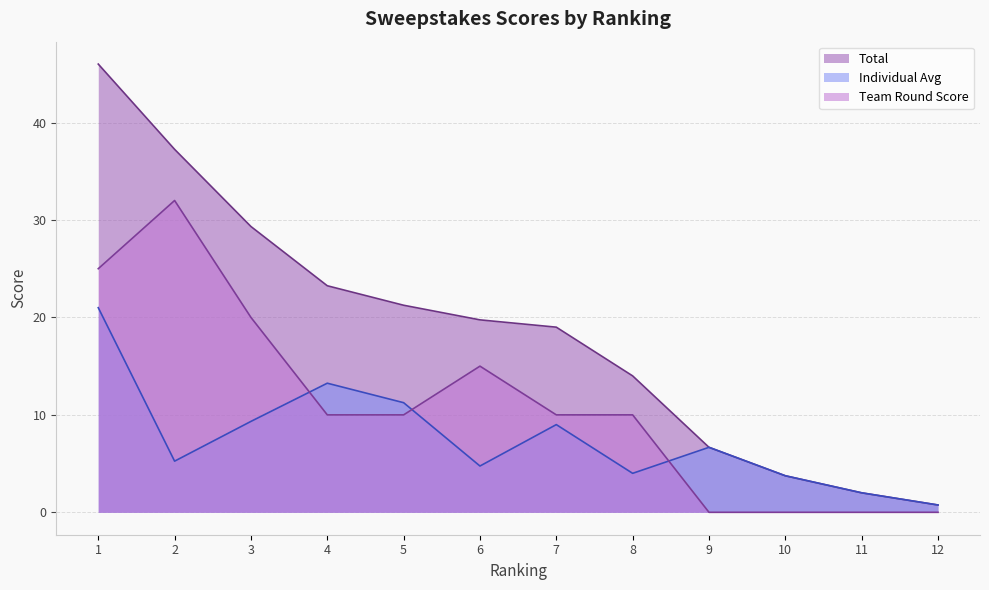

Does the chart display data point markers on the line(s)?

No